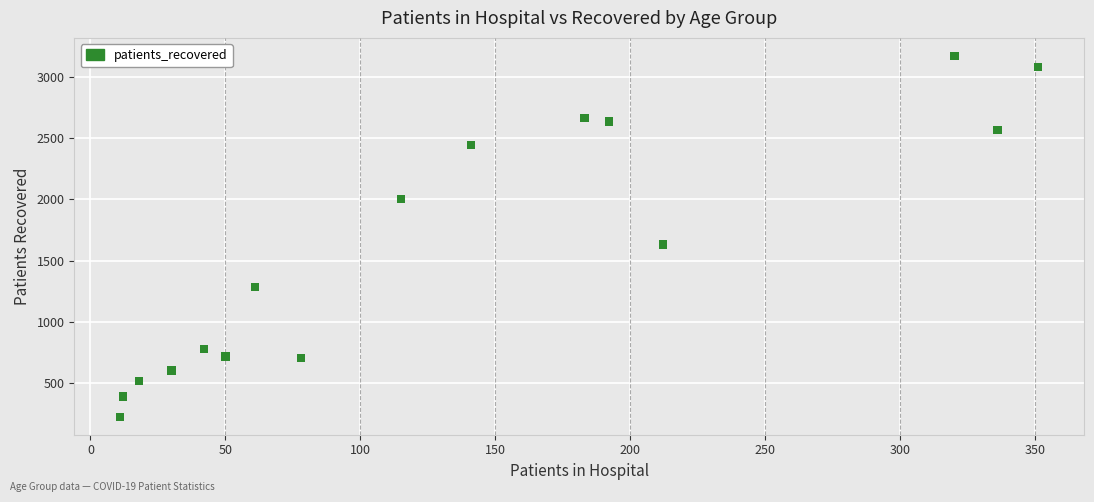

What Y value in the scatter plot is closest to 1698?

1631